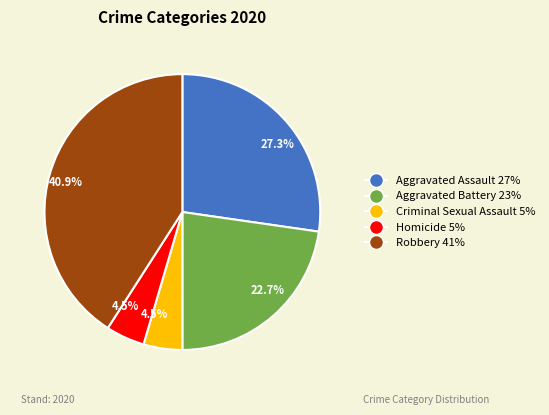

Which slice is the largest?

Robbery